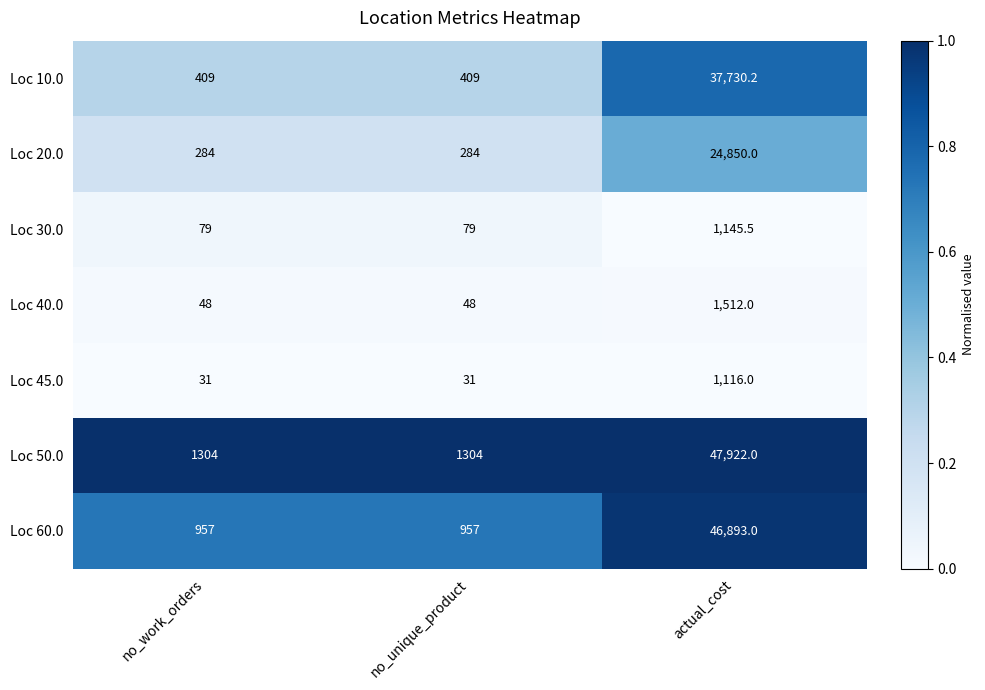

List the series in order of their peak value, highest first.

Loc 50.0, Loc 60.0, Loc 10.0, Loc 20.0, Loc 40.0, Loc 30.0, Loc 45.0